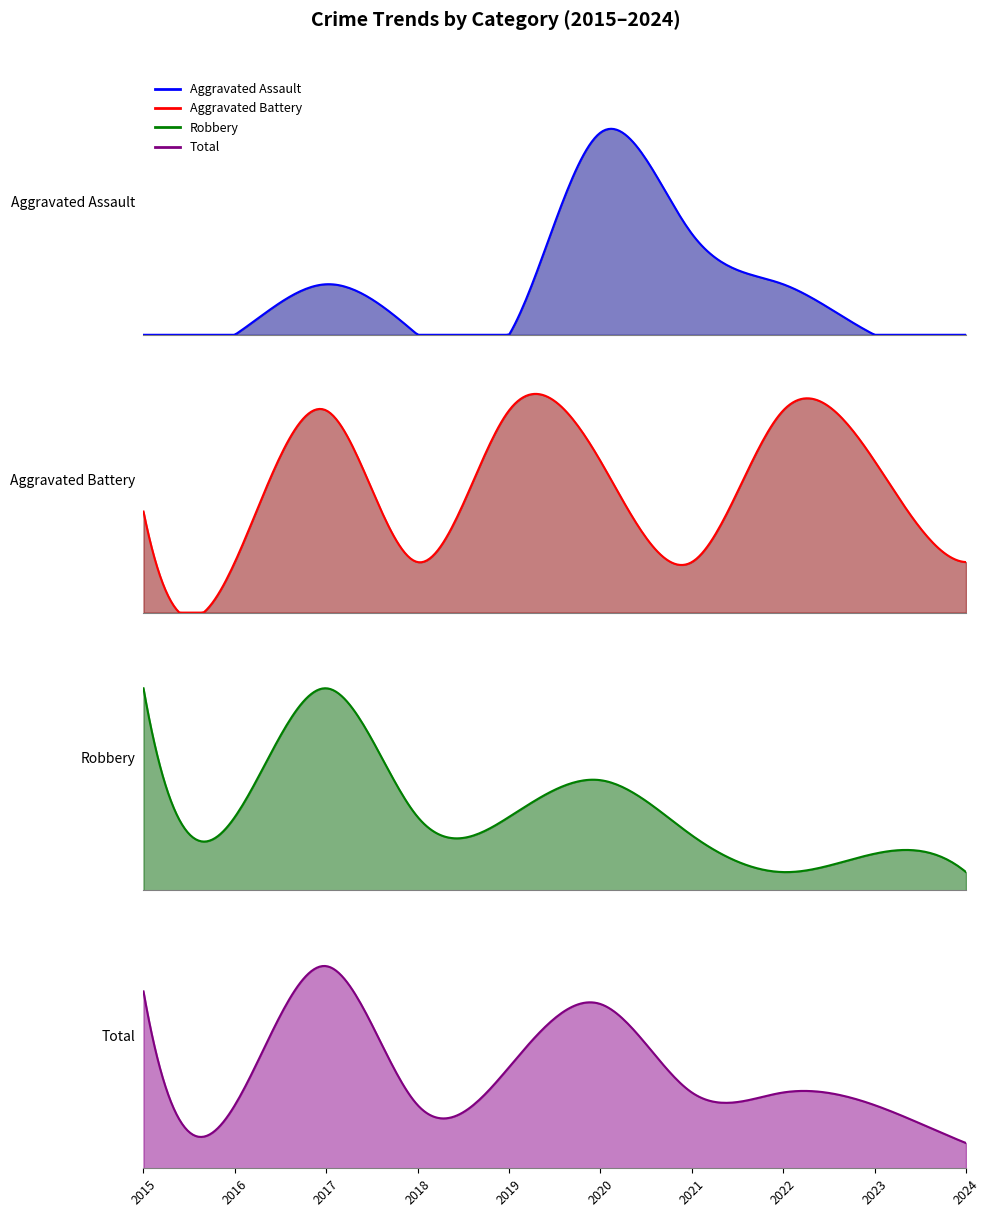

True or false: Aggravated Battery and Robbery intersect in this chart.

True